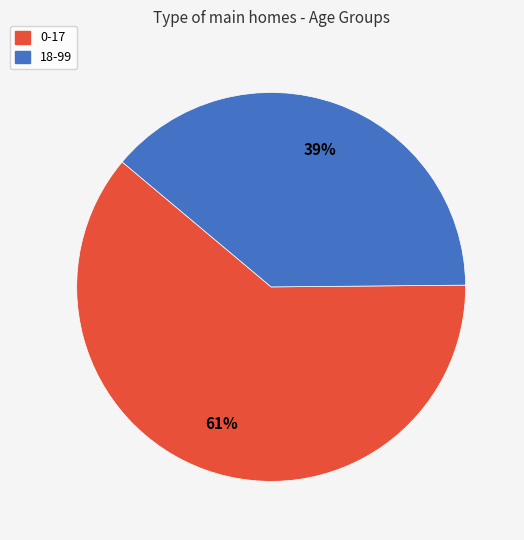

Is 18-99 the majority of the pie?

No